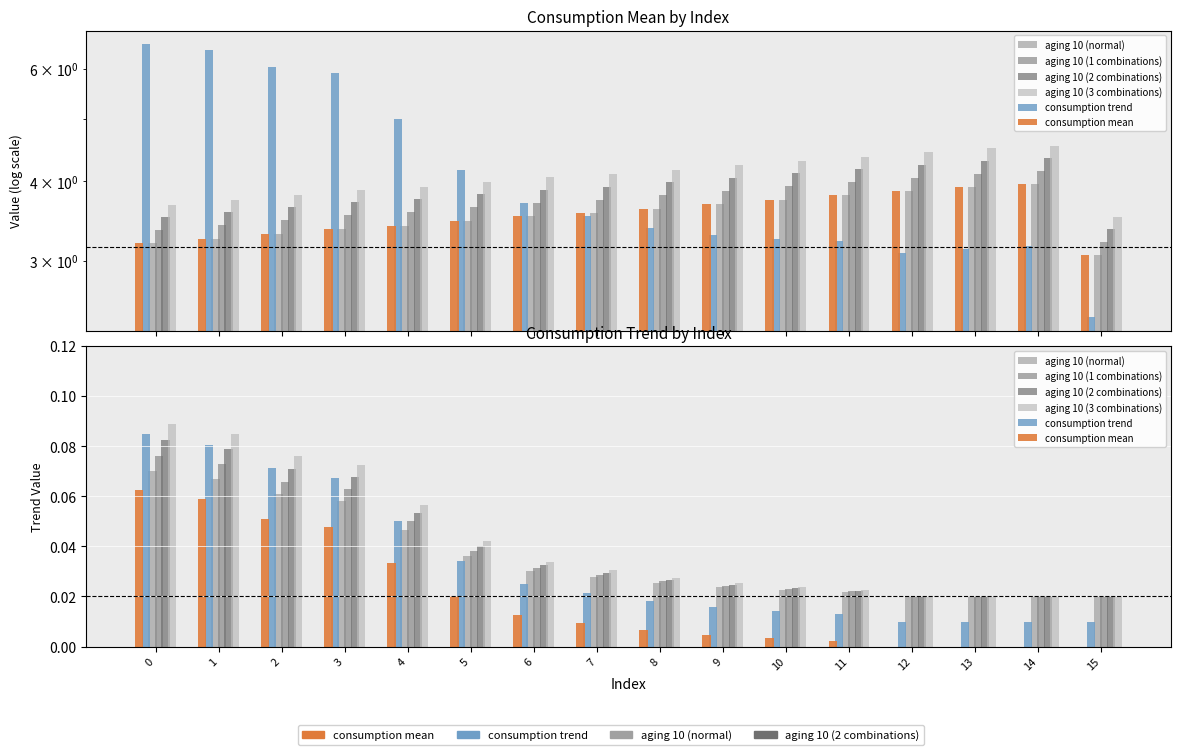

Rank the categories by aging 10 (2 combinations) value from lowest to highest.

12, 13, 14, 15, 11, 10, 9, 8, 7, 6, 5, 4, 3, 2, 1, 0